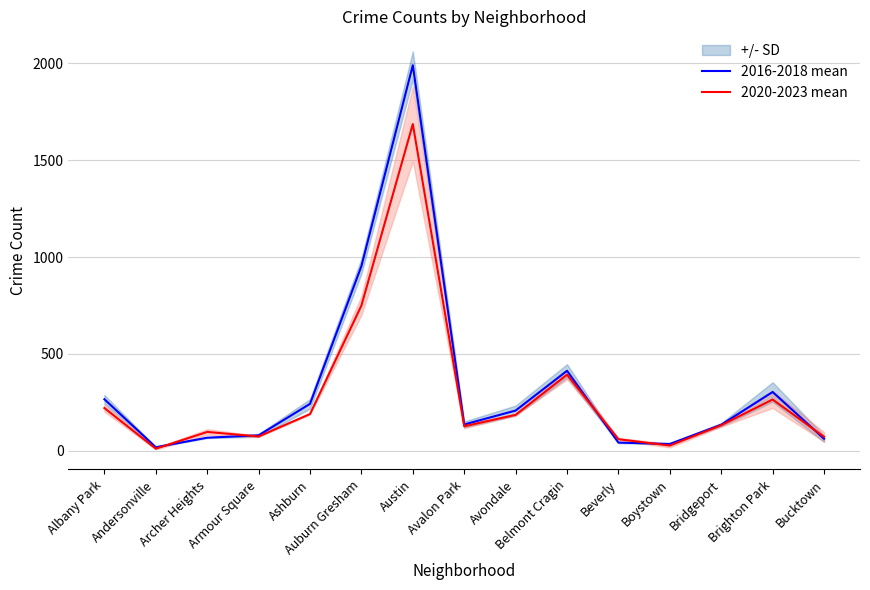

True or false: 2020-2023 mean has more than 2 interior local peaks.

True